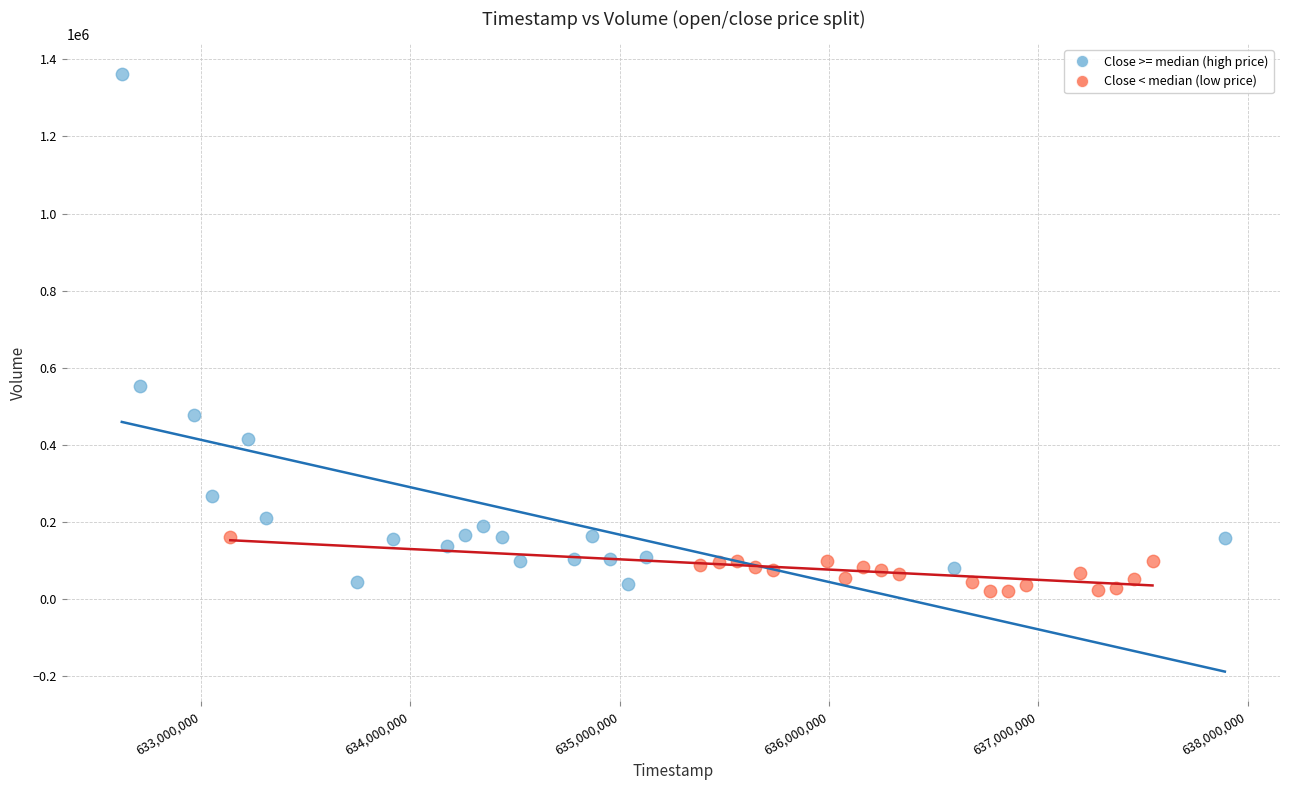

Which series contains the highest Y value?

Close >= median (high price)